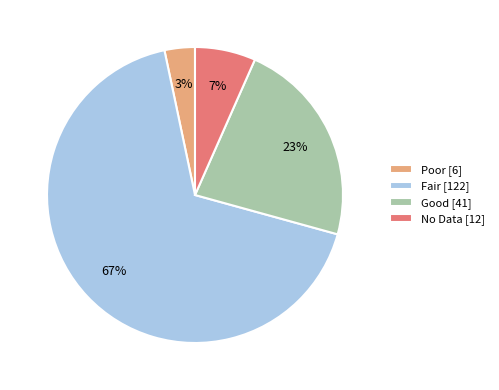

To the nearest percent, what percentage of the pie is No Data [12]?

7%